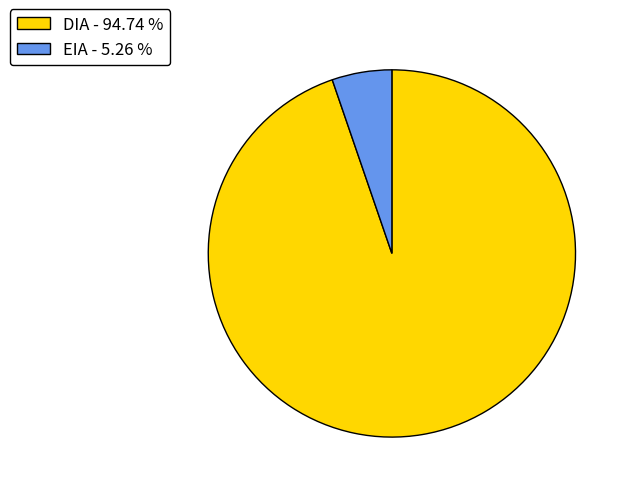

What is the smallest slice in the pie chart?

EIA